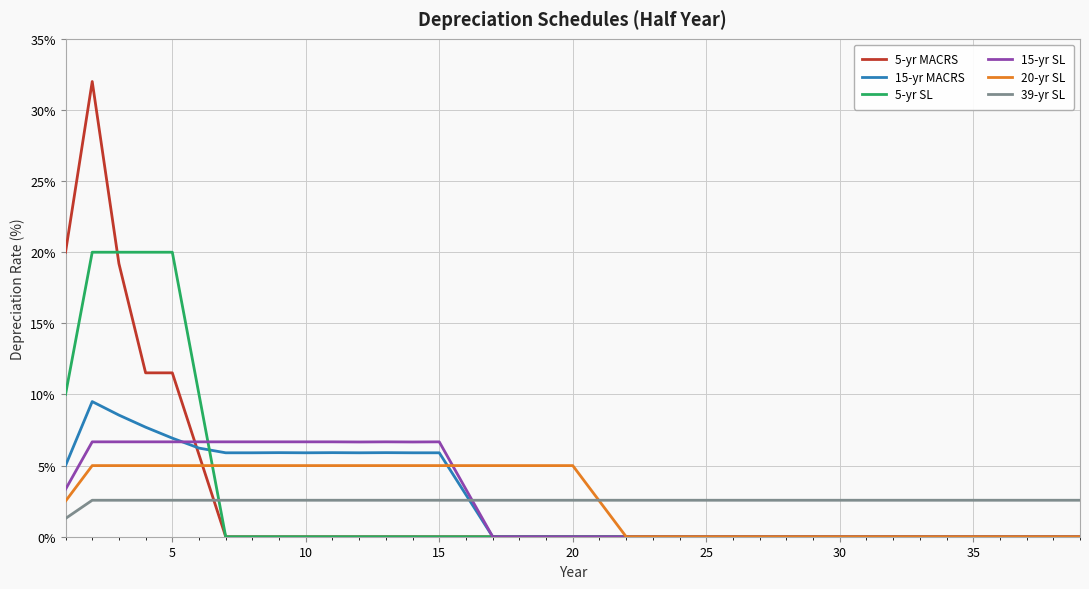

What is the greatest value displayed?

32.0